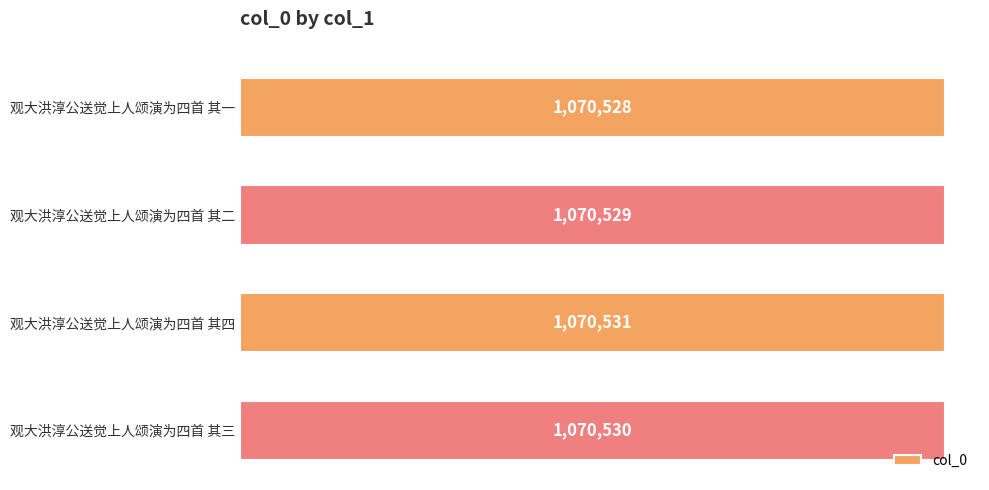

Does the chart contain any negative values?

No